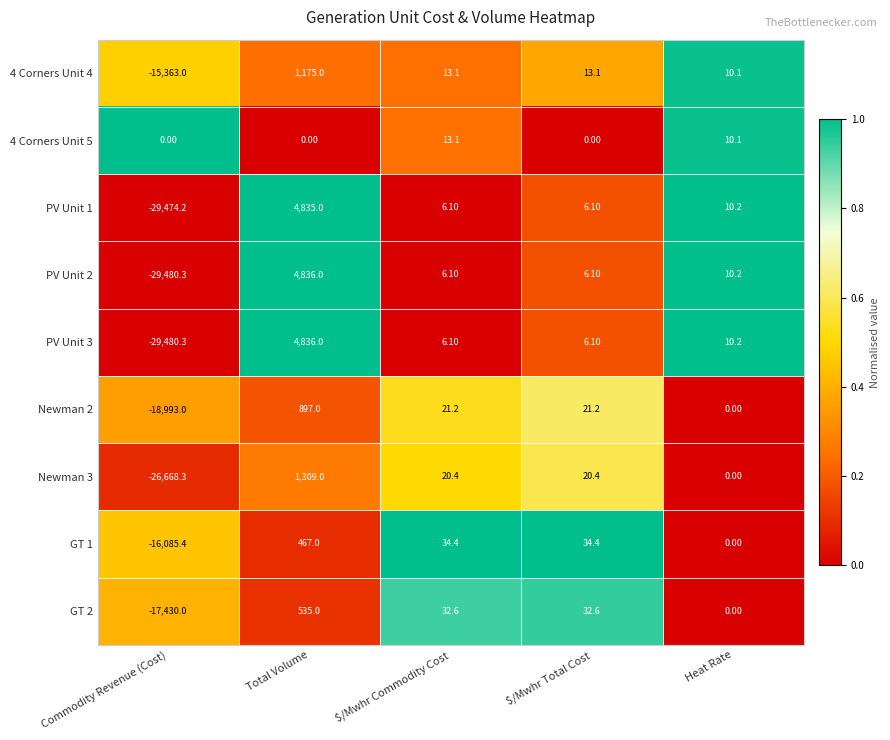

What is the difference between the maximum and minimum values in the PV Unit 3 series?

34316.3